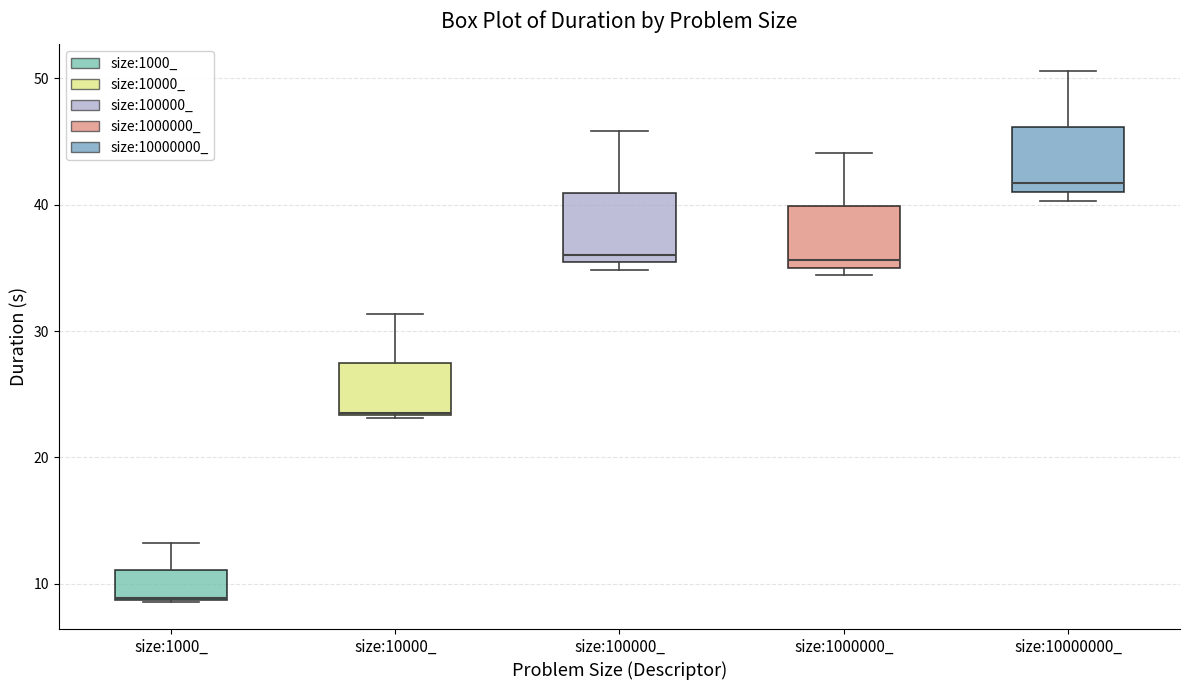

Reading left to right, transcribe this box plot: for each box, give where its median line is, the range the box spans, and where its two whiskers end, as read against the y-axis. The values are not printed on the chart, so give them approximately, as read against the axis.

size:1000_: median 9 (drawn on the box's lower edge), box 9 to 11, whiskers 9 to 13
size:10000_: median 24, box 23 to 27, whiskers 23 to 31
size:100000_: median 36, box 35 to 41, whiskers 35 (just below the box's lower edge) to 46
size:1000000_: median 36, box 35 to 40, whiskers 34 to 44
size:10000000_: median 42, box 41 to 46, whiskers 40 to 51